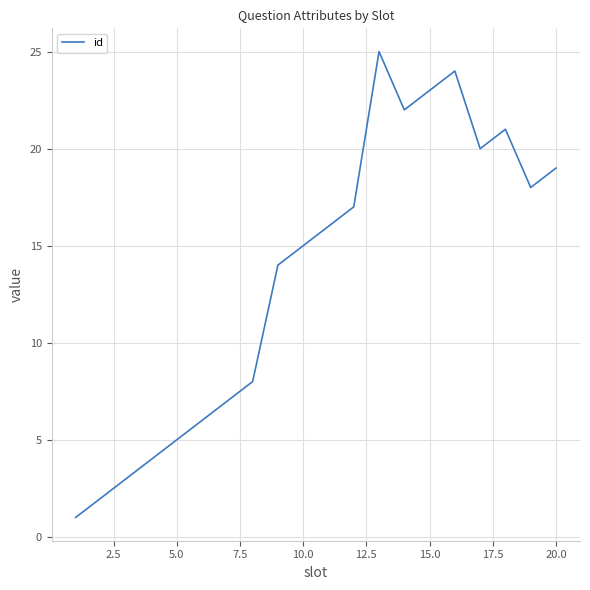

What is the difference between the maximum and minimum values?

24